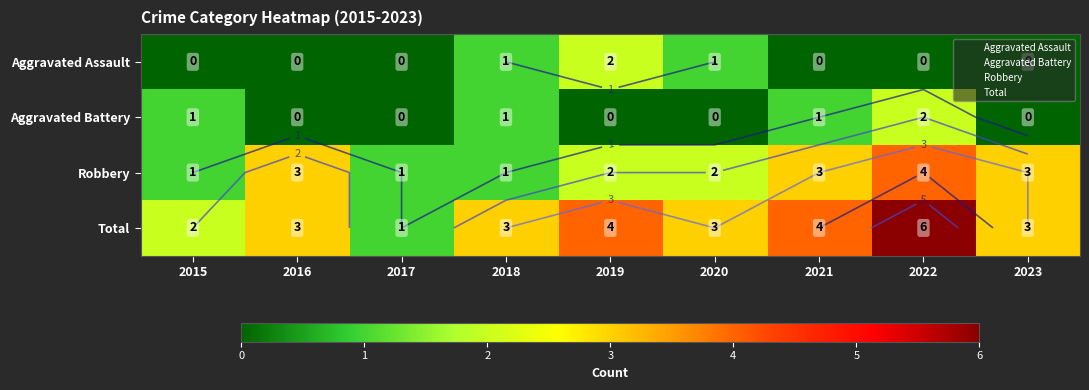

Rank the series by their maximum value, from highest to lowest.

Total, Robbery, Aggravated Assault, Aggravated Battery